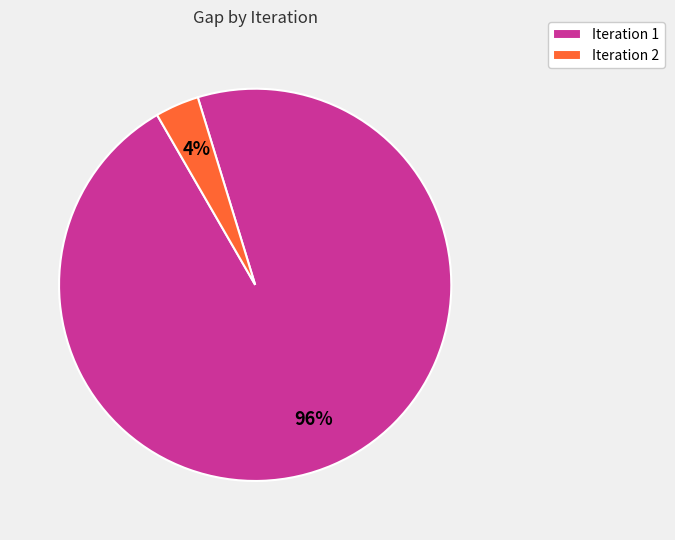

Is there a majority slice in this chart?

Yes